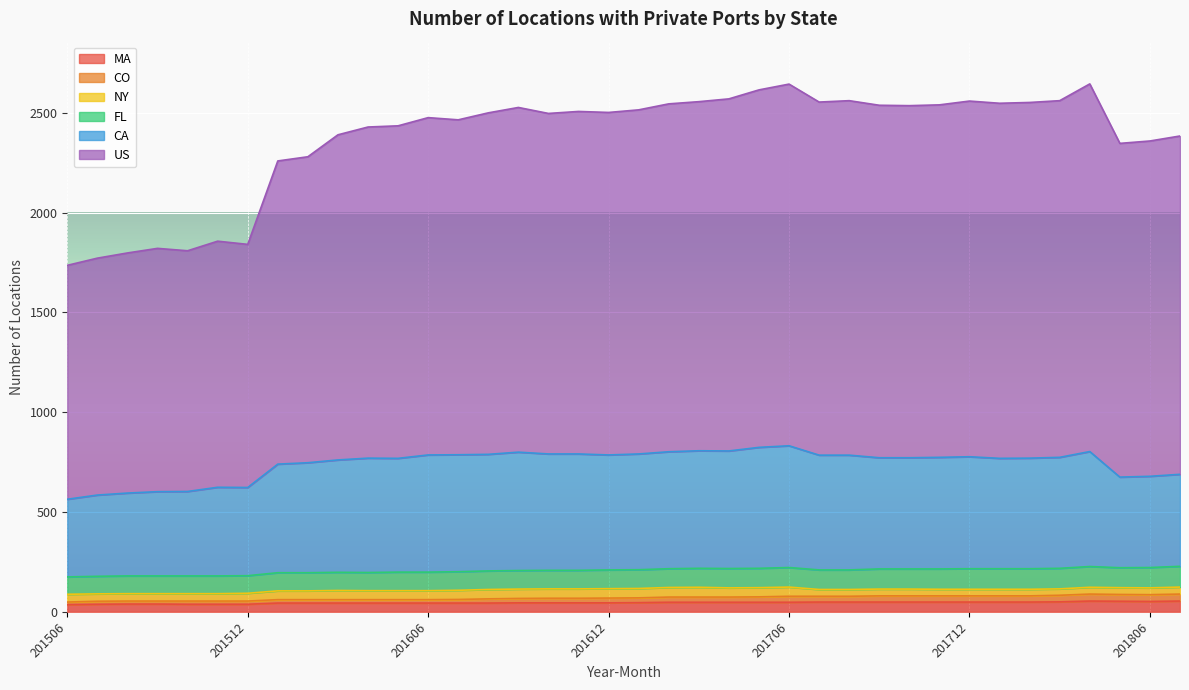

Between 201506 and 201711, which series saw the biggest shift?

US